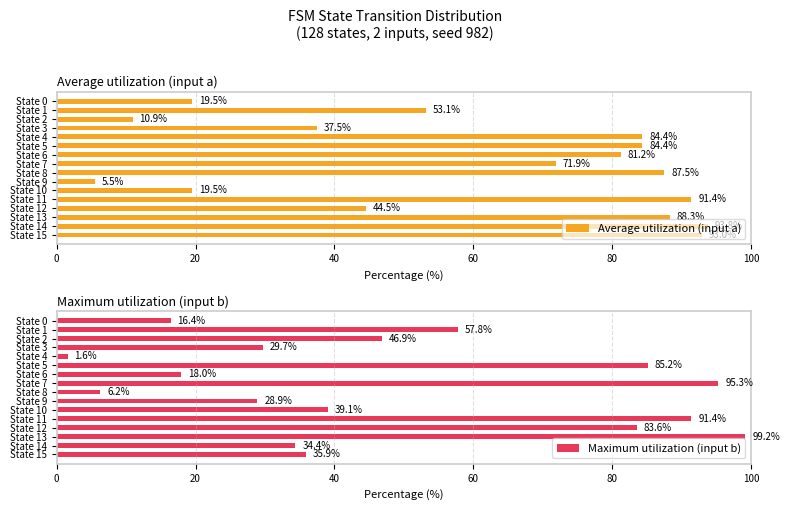

How many bars are there in each group?

2